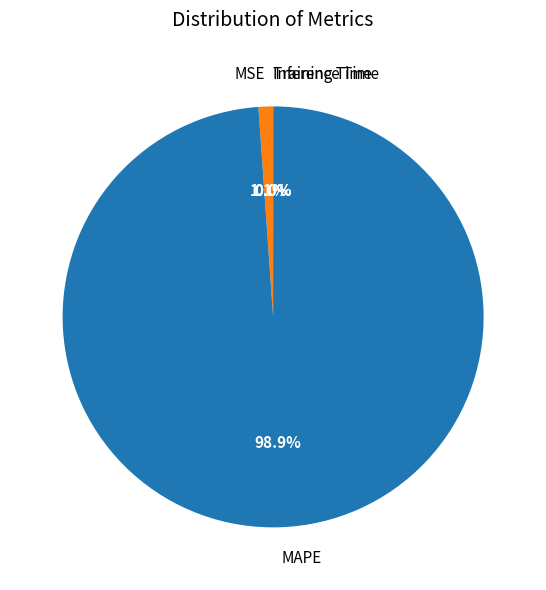

Is it true that MSE is 1% of the pie?

True